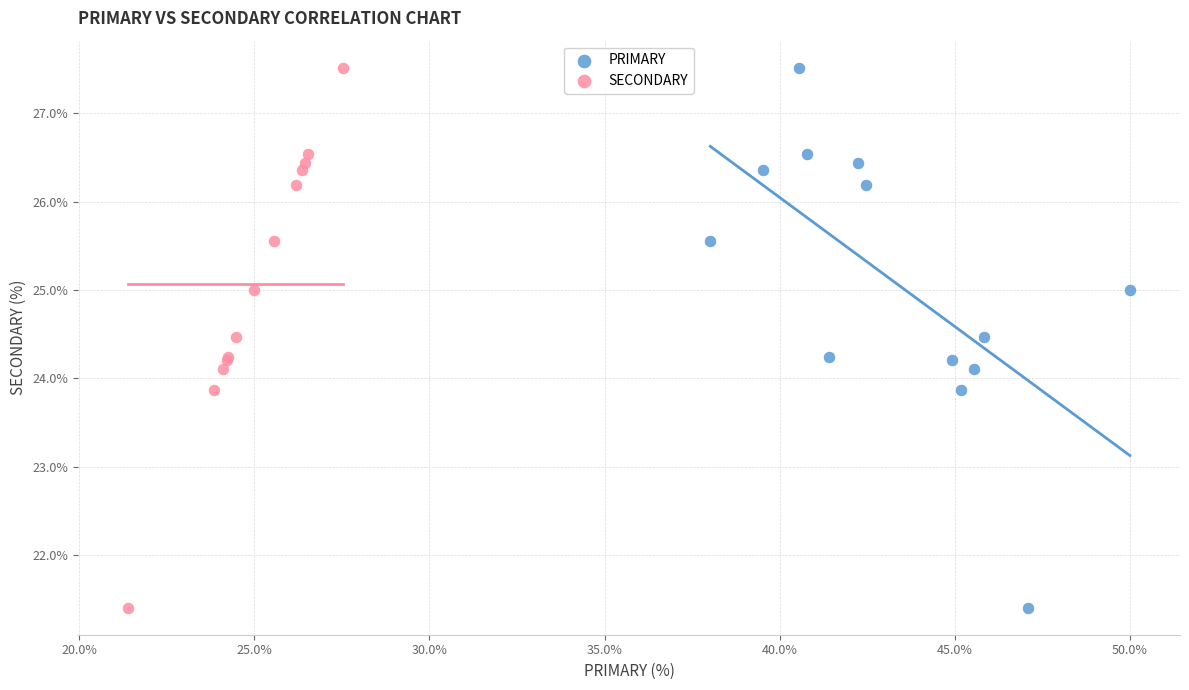

What are all the series names shown in the legend?

PRIMARY, SECONDARY